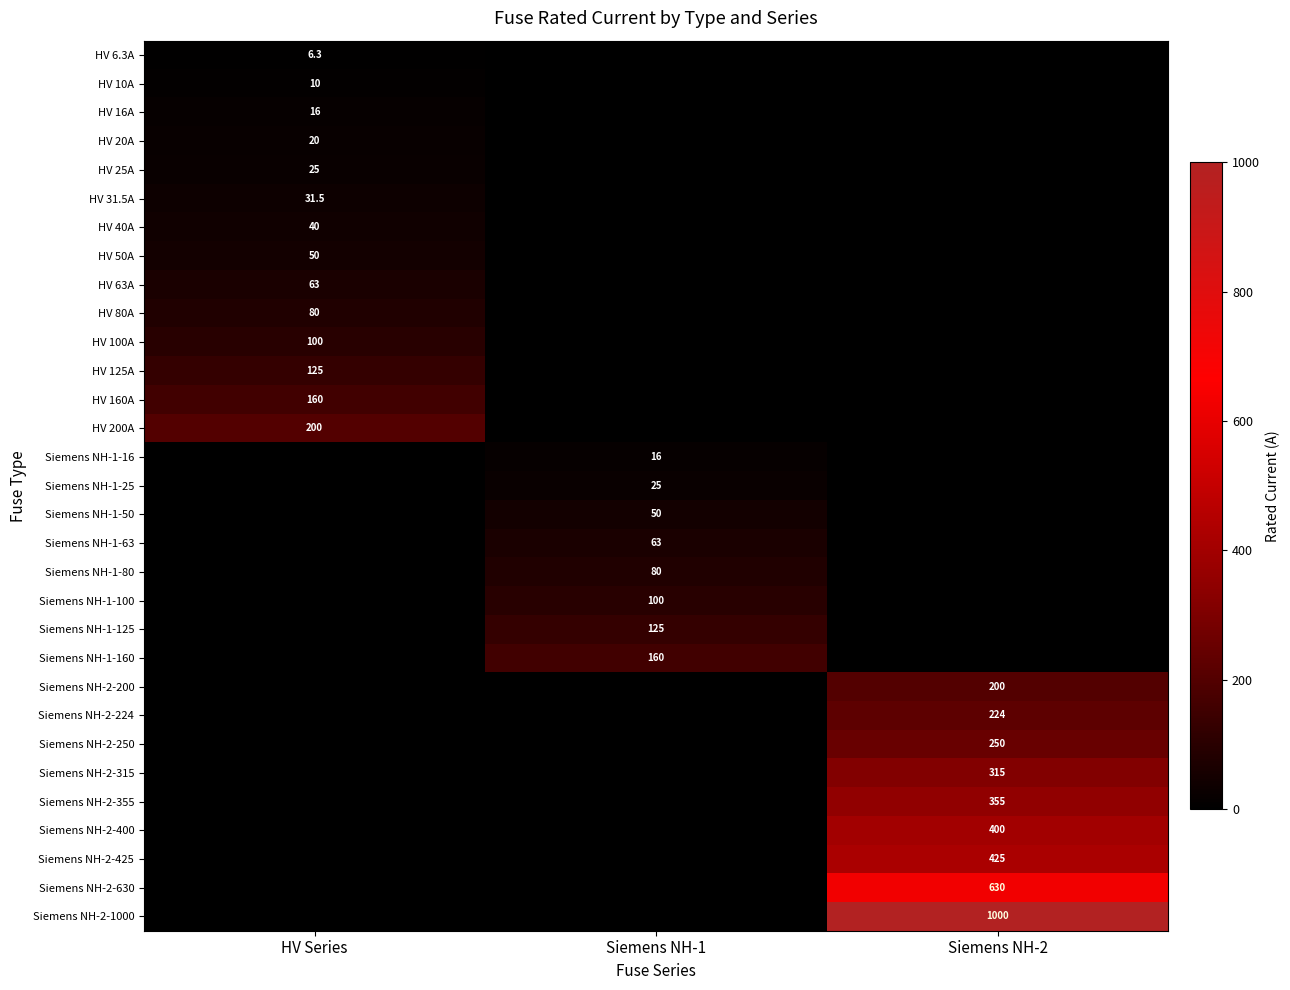

At how many categories does at least one series exceed 461?

1